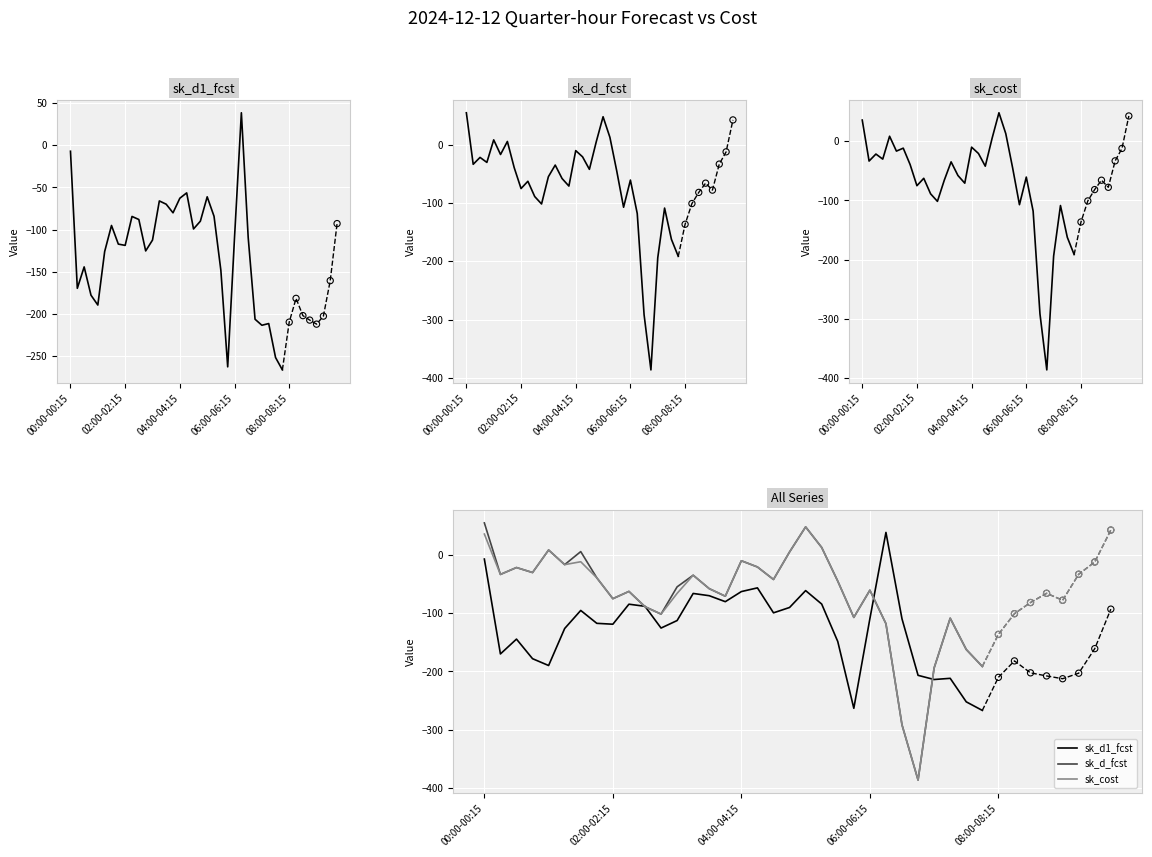

Is the value of sk_cost at 24 greater than the value of sk_d1_fcst at 10?

Yes